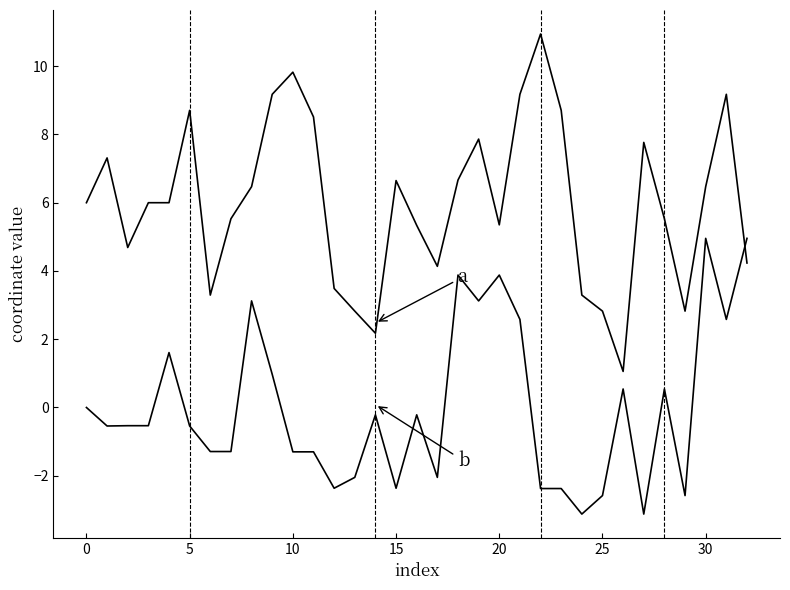

Reading right to left, transcribe all the data shown in this chart.

a: 4.2	9.2	6.5	2.8	5.5	7.8	1.1	2.8	3.3	8.7	10.9	9.2	5.4	7.9	6.7	4.1	5.3	6.6	2.2	2.8	3.5	8.5	9.8	9.2	6.5	5.5	3.3	8.7	6.0	6.0	4.7	7.3	6.0
b: 5.0	2.6	5.0	-2.6	0.5	-3.1	0.5	-2.6	-3.1	-2.4	-2.4	2.6	3.9	3.1	3.9	-2.0	-0.2	-2.4	-0.2	-2.0	-2.4	-1.3	-1.3	1.0	3.1	-1.3	-1.3	-0.5	1.6	-0.5	-0.5	-0.5	0.0